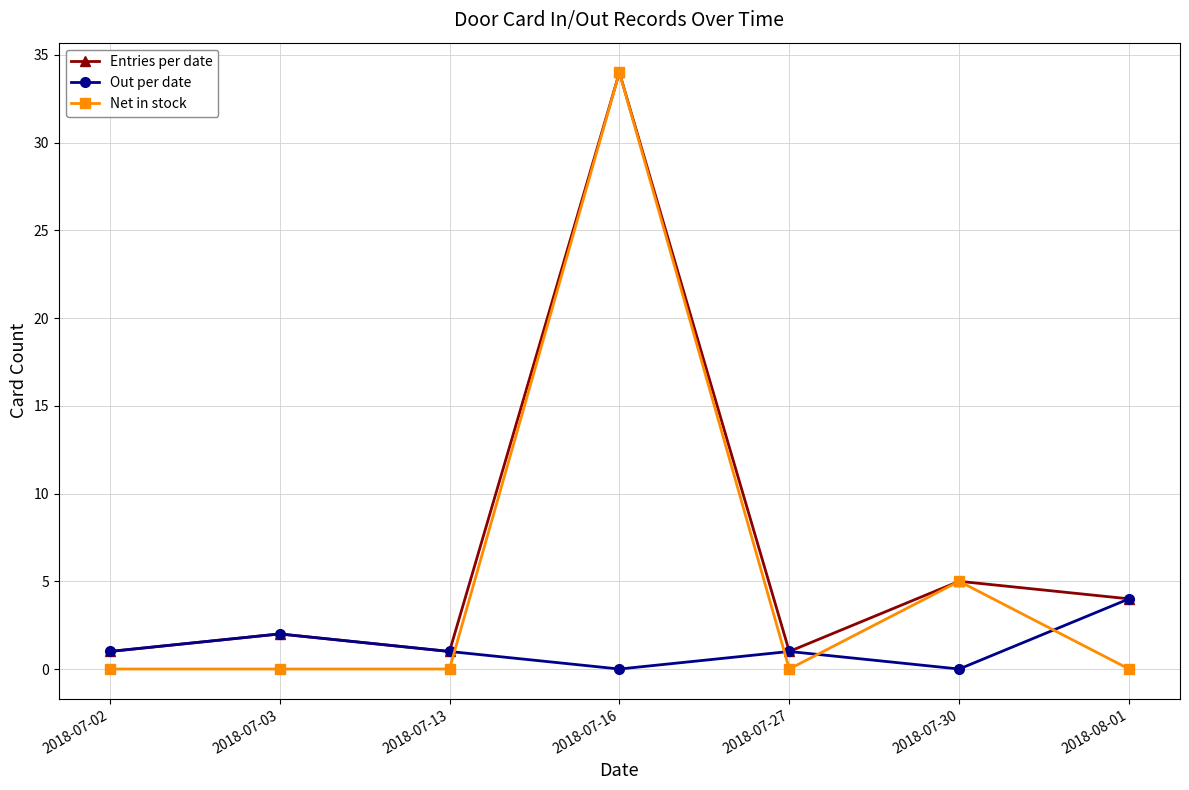

True or false: Net in stock has a value of 0 at 2018-07-02.

True